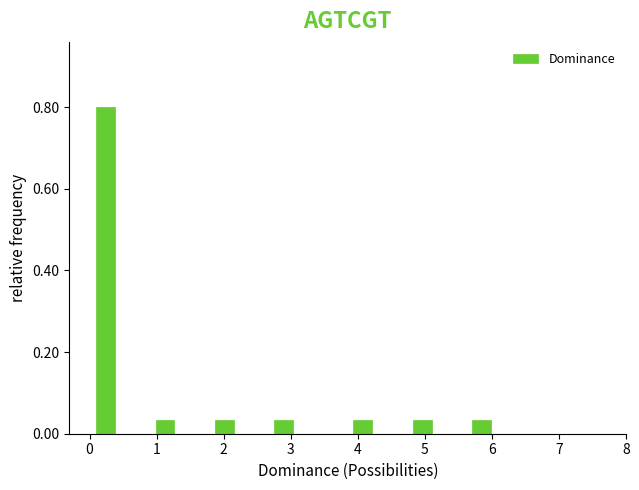

Around what value on the x-axis is the tallest bar? Give the approximate position of its centre, as read against the axis.

0.2